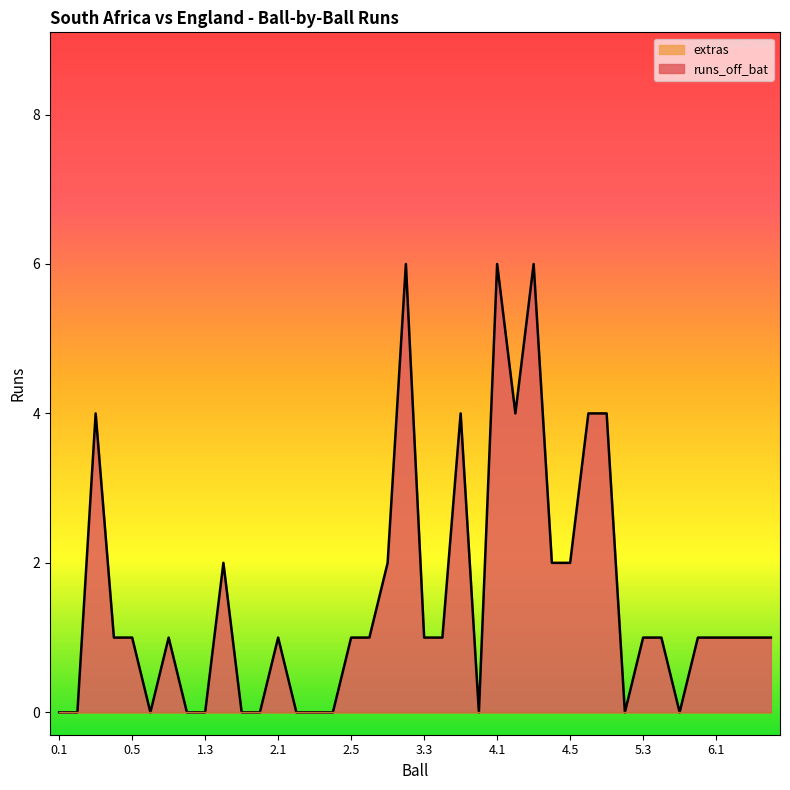

List the labels in order of value, smallest first.

0.1, 0.2, 0.6, 1.2, 1.3, 1.5, 1.6, 2.2, 2.3, 2.4, 3.6, 5.2, 5.5, 0.4, 0.5, 1.1, 2.1, 2.5, 2.6, 3.3, 3.4, 5.3, 5.4, 5.6, 6.1, 6.2, 6.3, 6.4, 1.4, 3.1, 4.4, 4.5, 0.3, 3.5, 4.2, 4.6, 5.1, 3.2, 4.1, 4.3